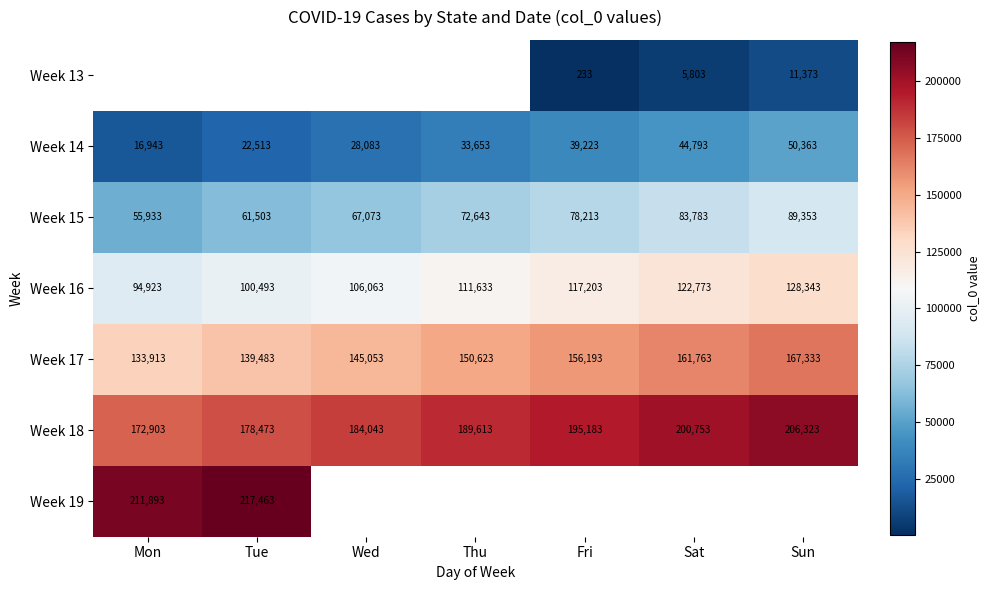

Count the number of data series in this chart.

7